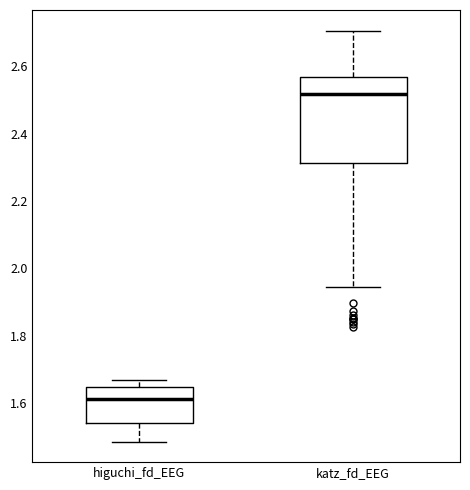

Comparing the boxes themselves (not the whiskers), which one is the tallest?

katz_fd_EEG